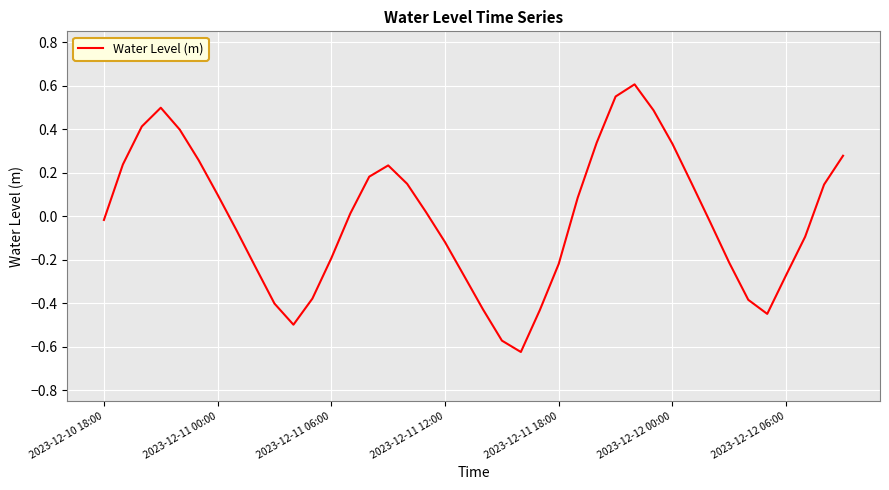

What is the difference between the maximum and minimum values?

1.2